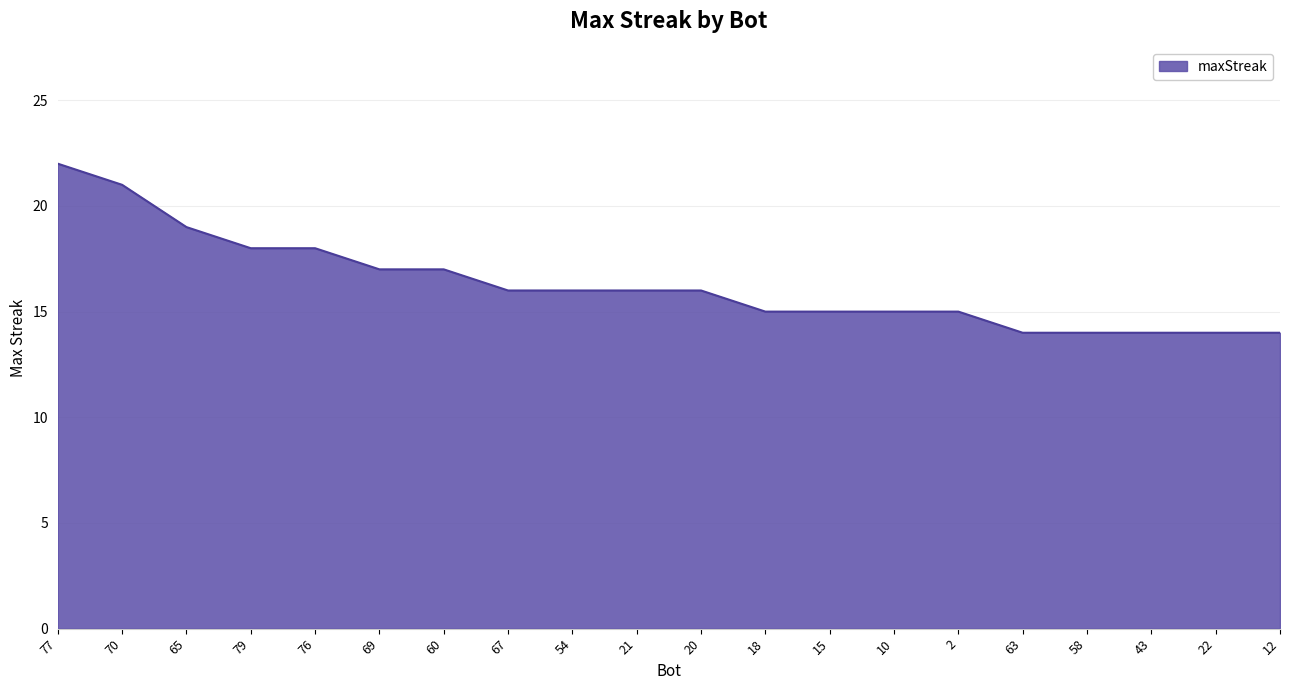

What is the difference between the maximum and minimum values?

8